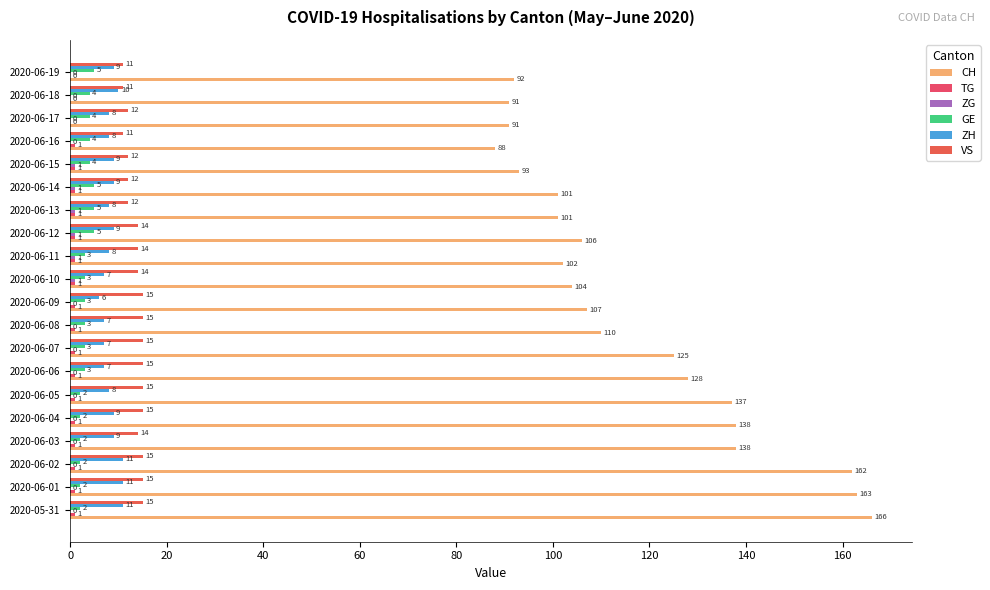

How many series are shown in this chart?

6